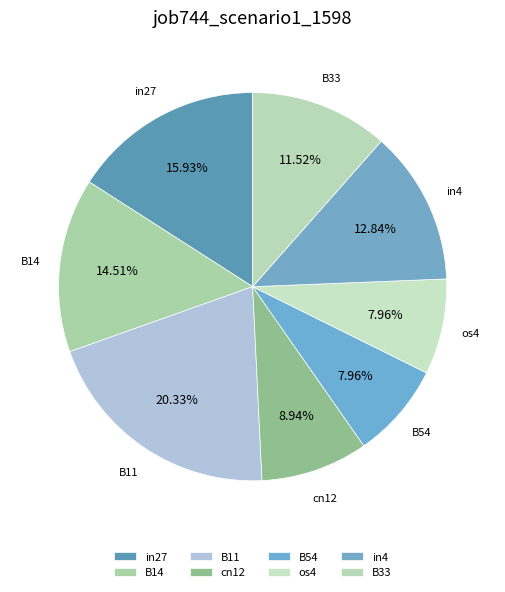

To the nearest percent, what portion does in27 represent?

16%